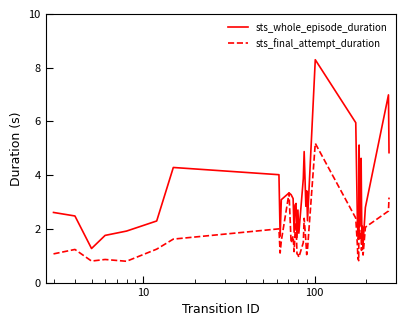

Which series has the largest range (max minus min)?

sts_whole_episode_duration